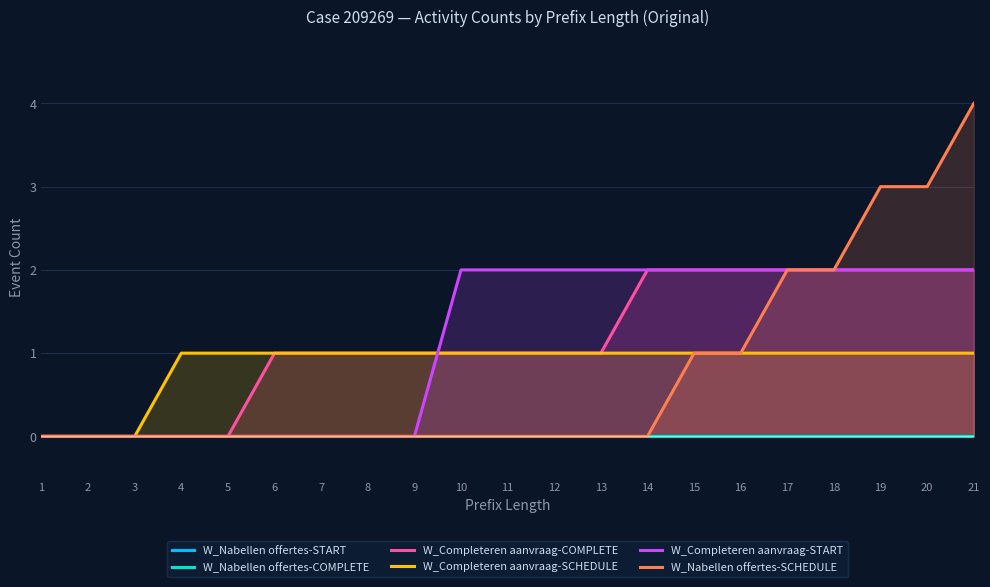

List the labels in order of W_Completeren aanvraag-SCHEDULE value, smallest first.

1, 2, 3, 4, 5, 6, 7, 8, 9, 10, 11, 12, 13, 14, 15, 16, 17, 18, 19, 20, 21